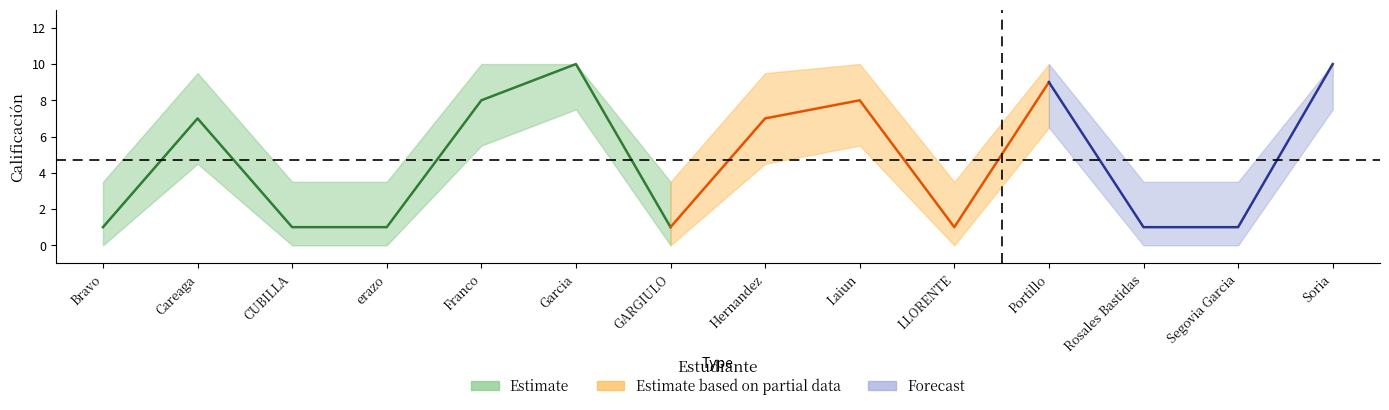

How many values exceed 7?

5